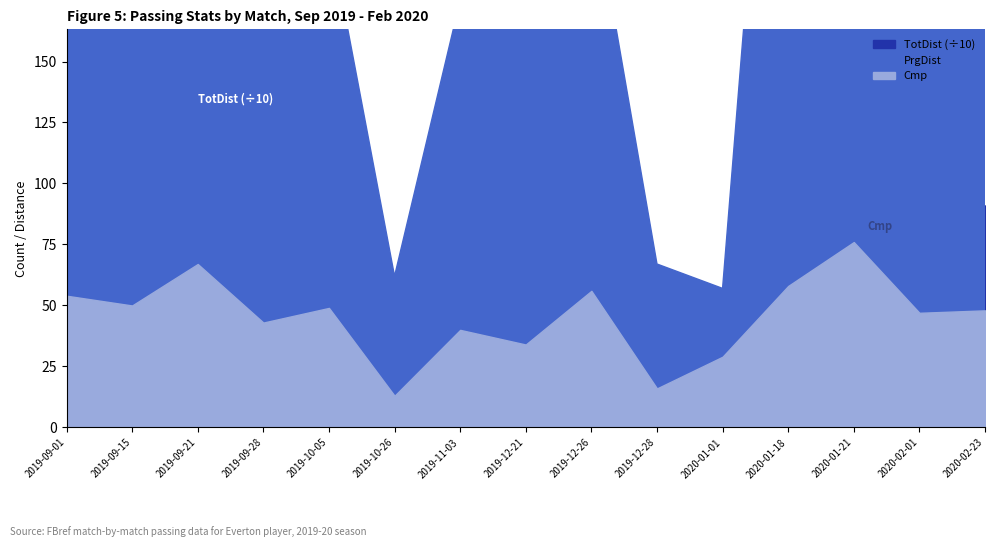

Rank the series by their maximum value, from highest to lowest.

TotDist, PrgDist, Cmp